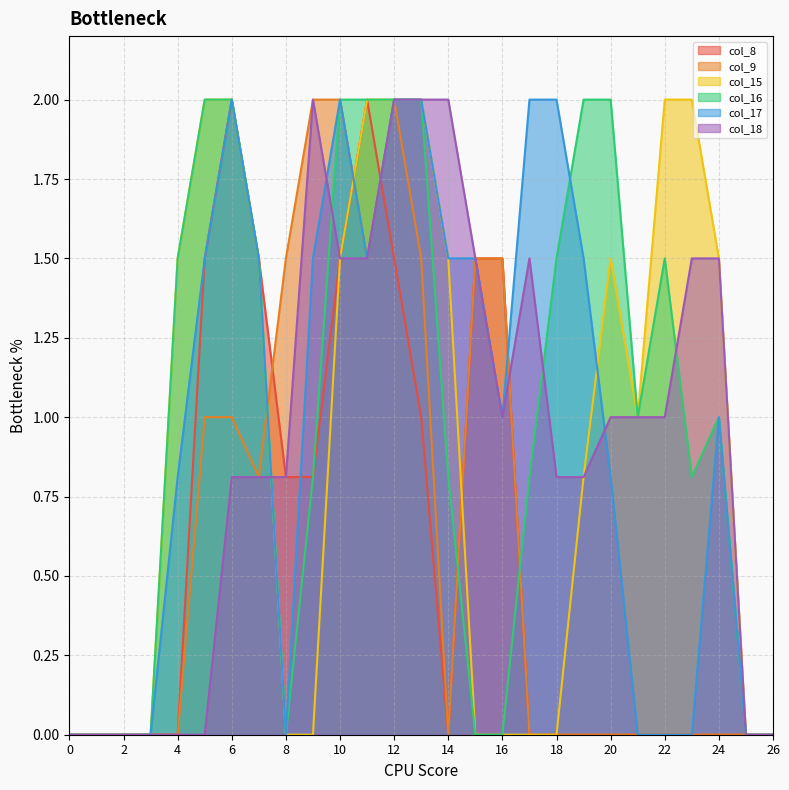

Is it true that col_18 equals 3.3 at 13?

False